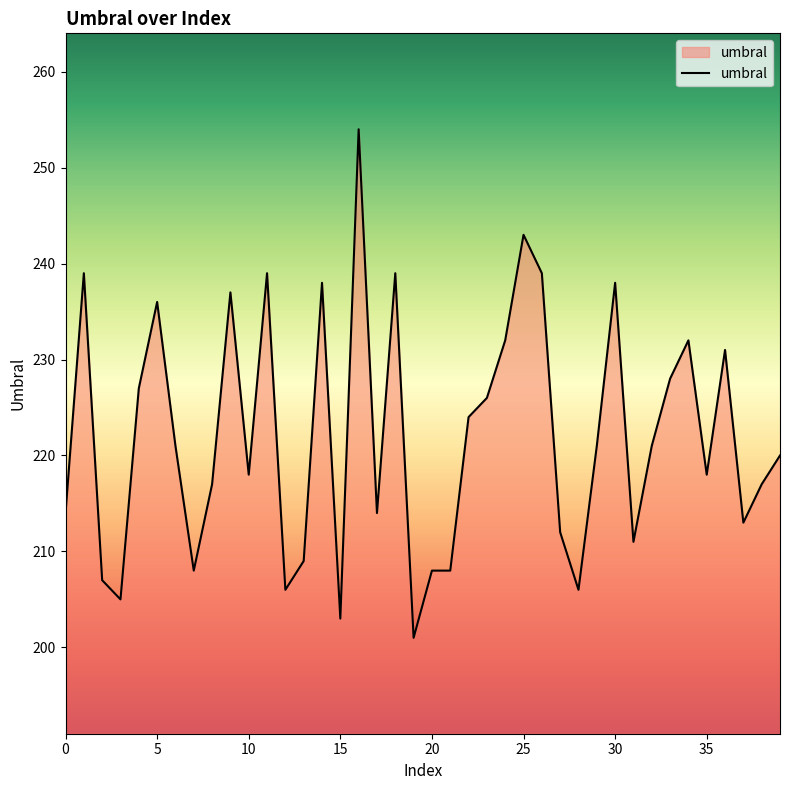

What is the difference between the maximum and minimum values?

53